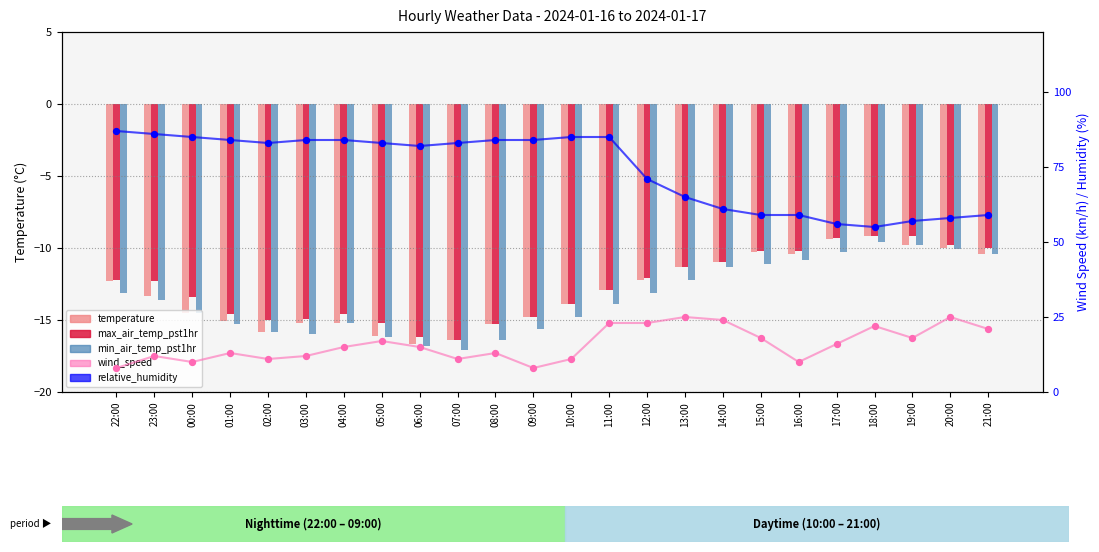

What are all the series names shown in the legend?

temperature, max_air_temp_pst1hr, min_air_temp_pst1hr, wind_speed, relative_humidity